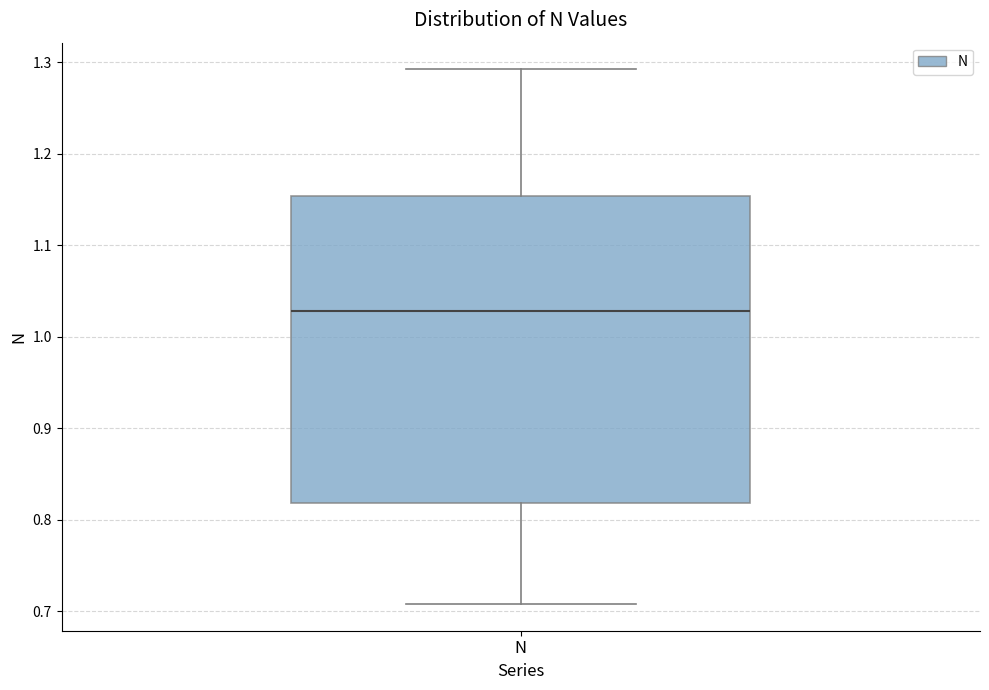

Where does the upper whisker of the box for N end on the y-axis? The values are not printed on the chart, so give them approximately, as read against the axis.

1.29